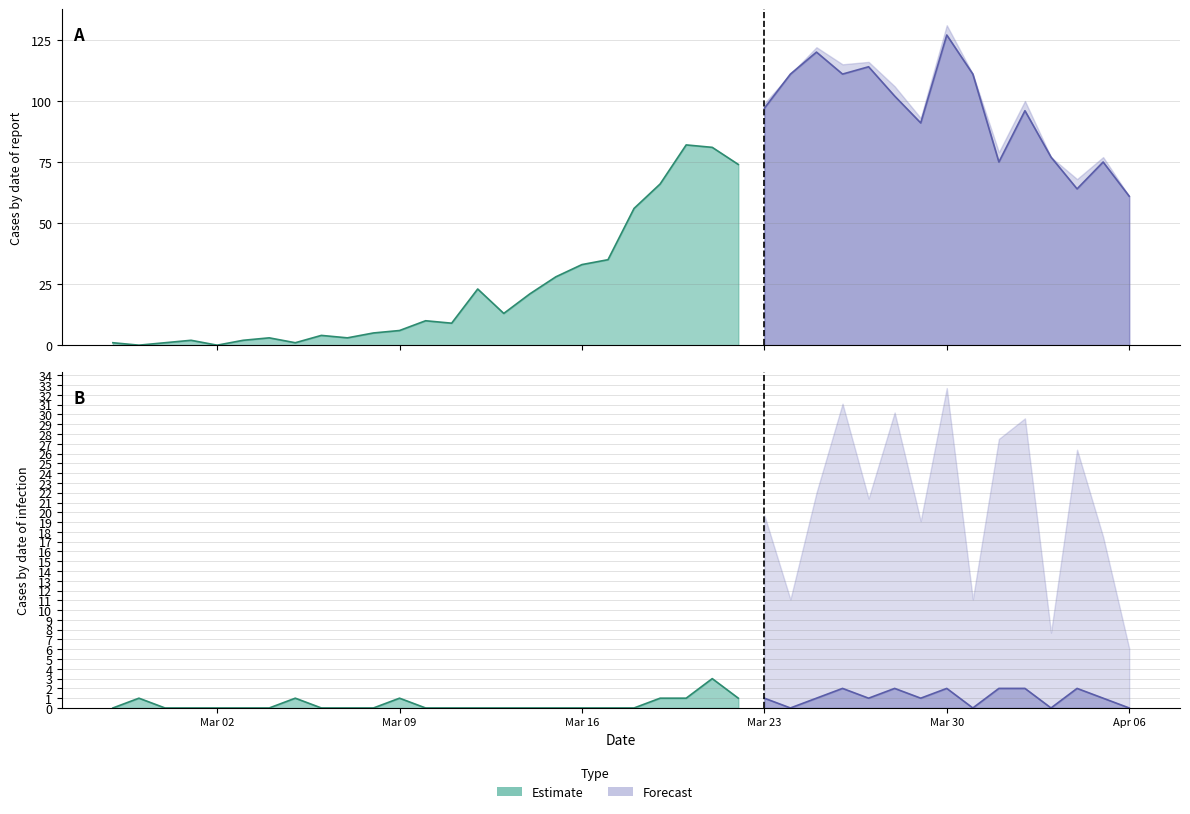

The value of Forecast at 2020-03-22 is 1. True or false?

True